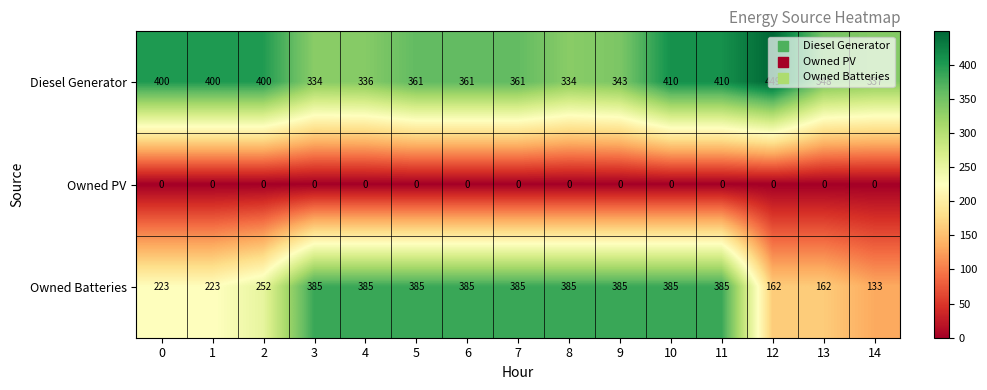

What is the sum of all Diesel Generator values?

5584